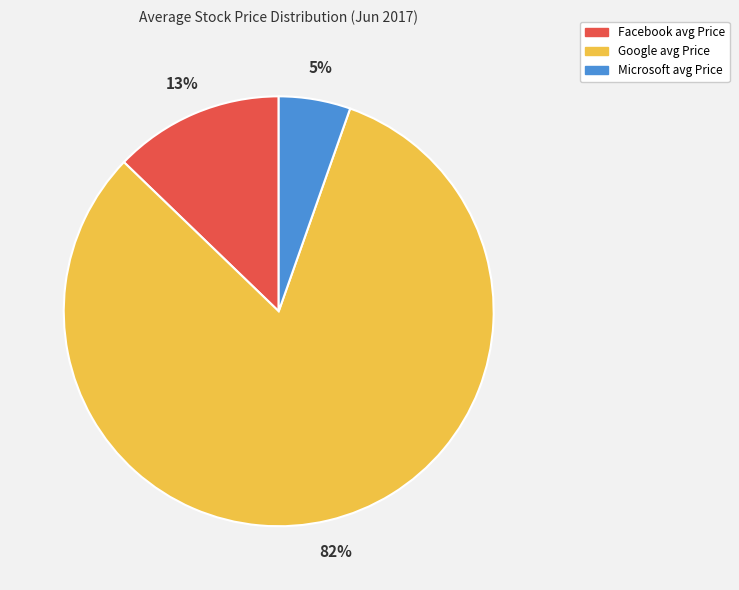

Between Facebook avg Price and Google avg Price, which is larger?

Google avg Price